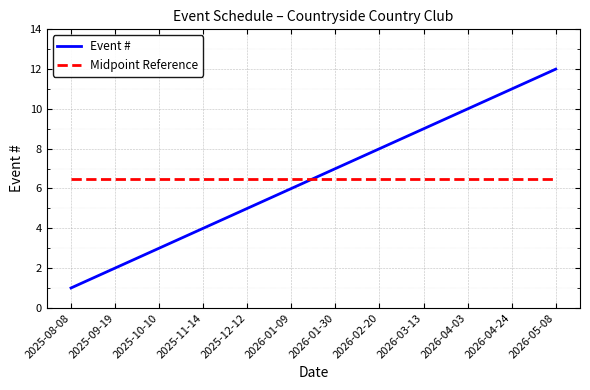

What position from the right is 2026-04-03?

3